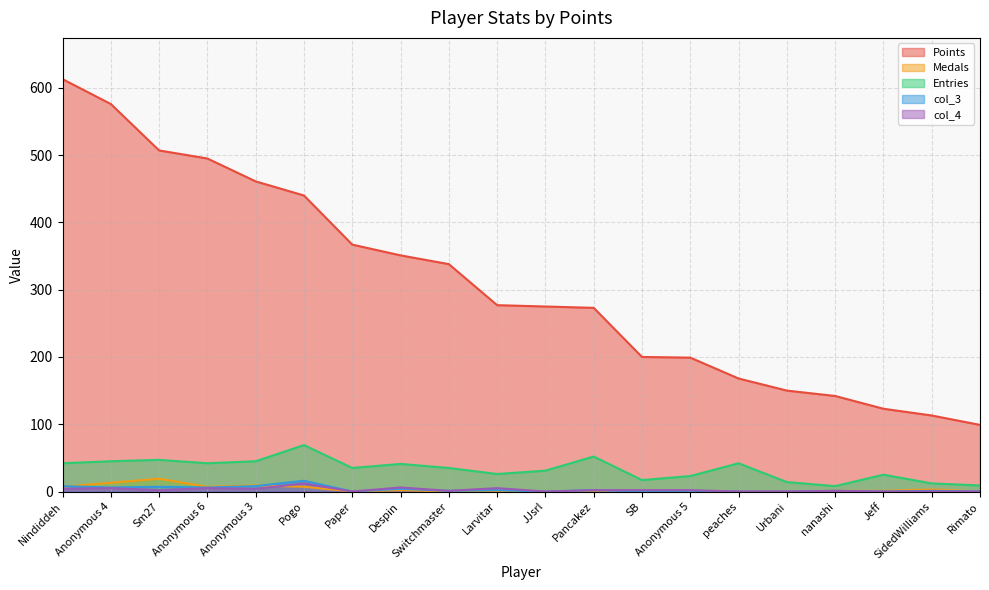

Reading left to right, transcribe all the data shown in this chart.

Points: 613	576	507	495	461	440	367	351	338	277	275	273	200	199	168	150	142	123	113	99
Medals: 7	13	19	7	9	7	0	2	0	0	0	0	0	0	0	0	1	1	3	0
Entries: 42	45	47	42	45	69	35	41	35	26	31	52	17	23	42	14	8	25	12	9
col_3: 8	6	7	6	8	16	0	4	1	2	0	2	0	1	0	0	1	0	1	0
col_4: 4	5	2	5	4	12	0	6	1	5	0	2	2	2	0	0	1	0	0	0